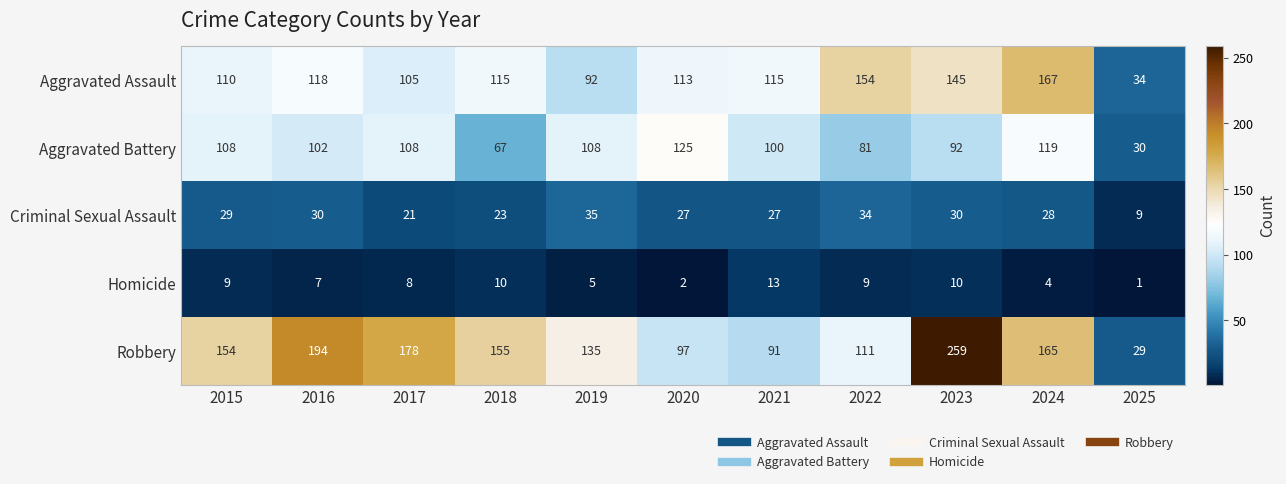

How many data points does each series have?

11